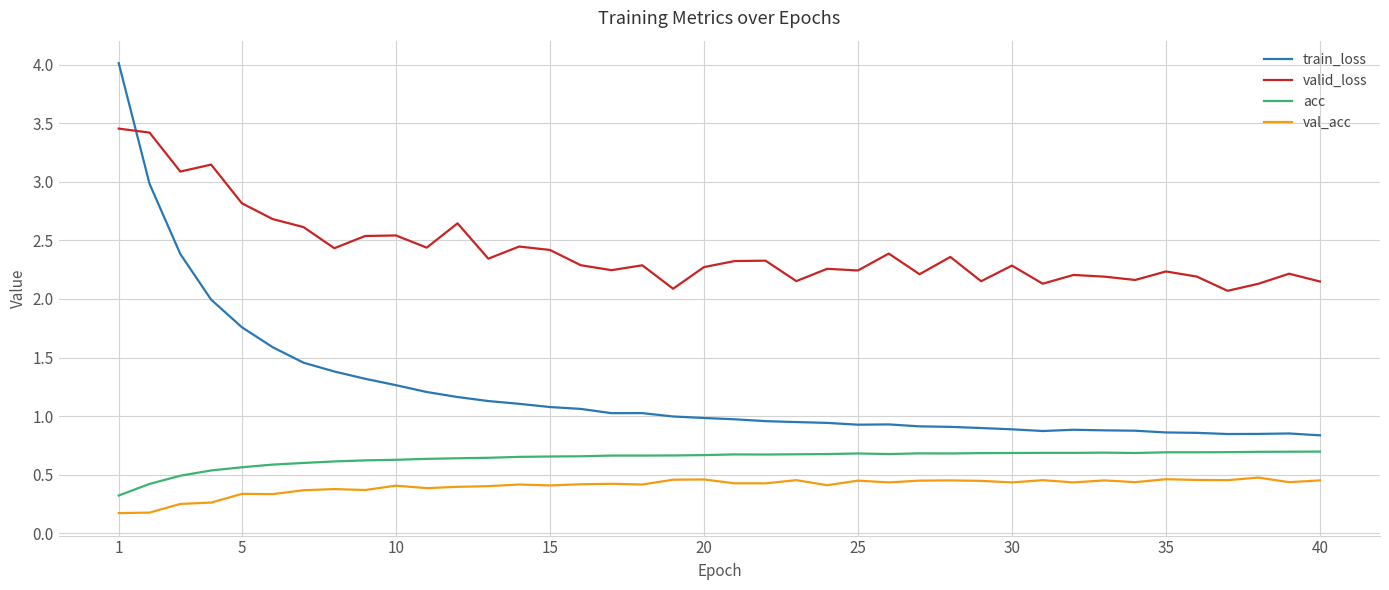

Which series has the largest total across all categories?

valid_loss